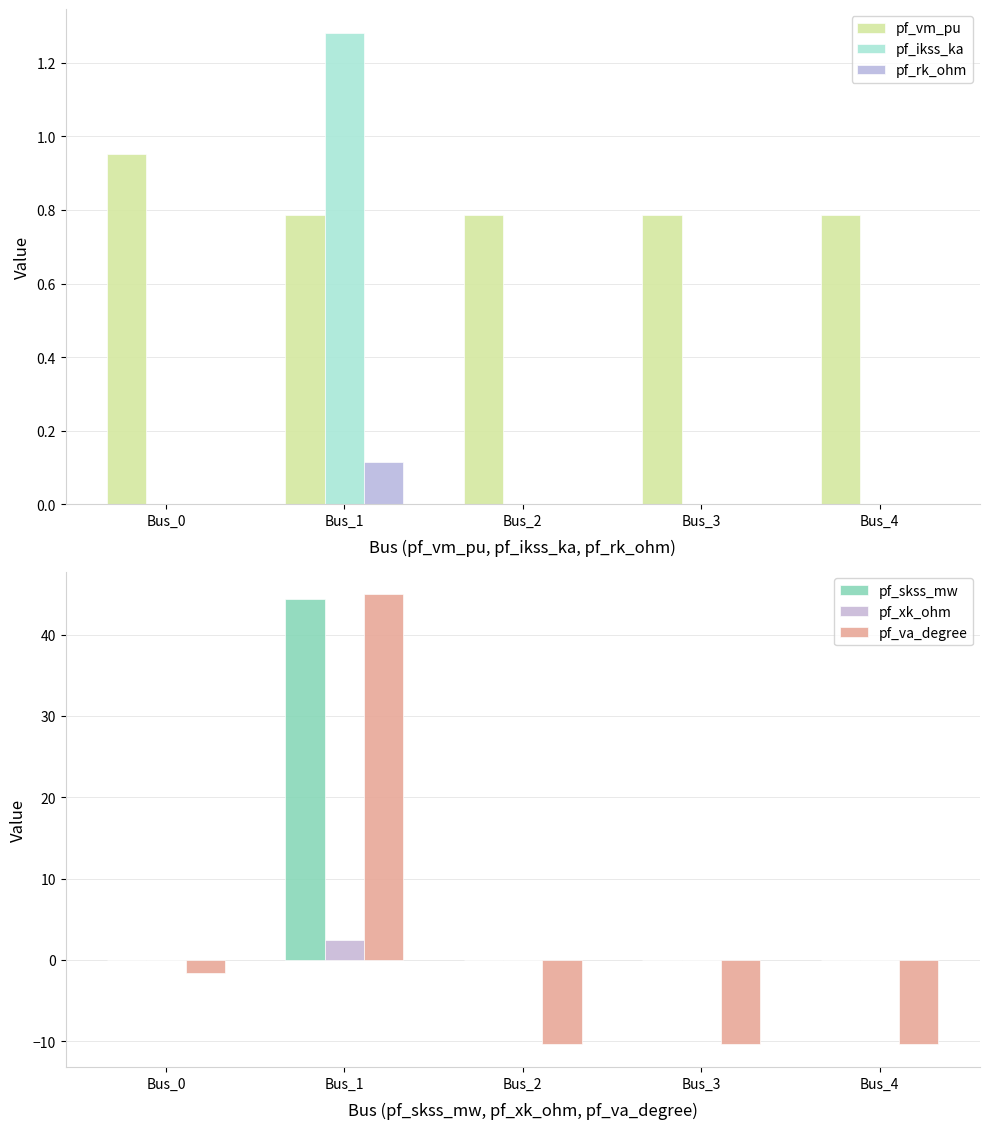

Between Bus_3 and Bus_4, which series saw the biggest shift?

pf_va_degree